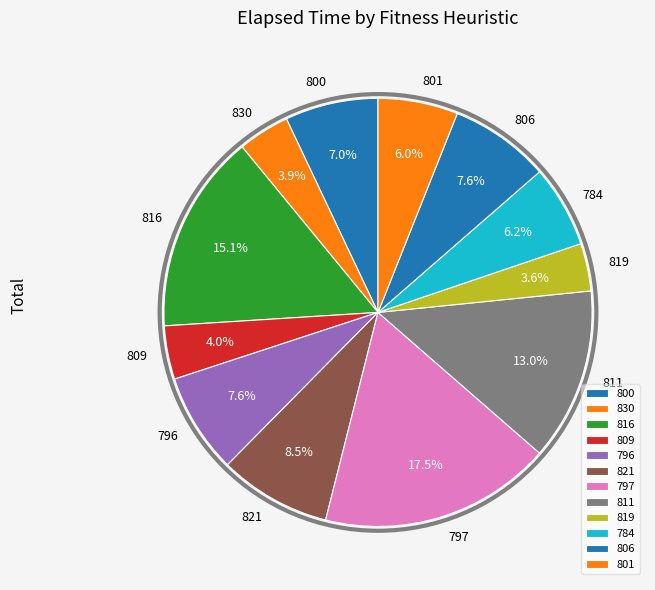

Does any single category account for the majority?

No